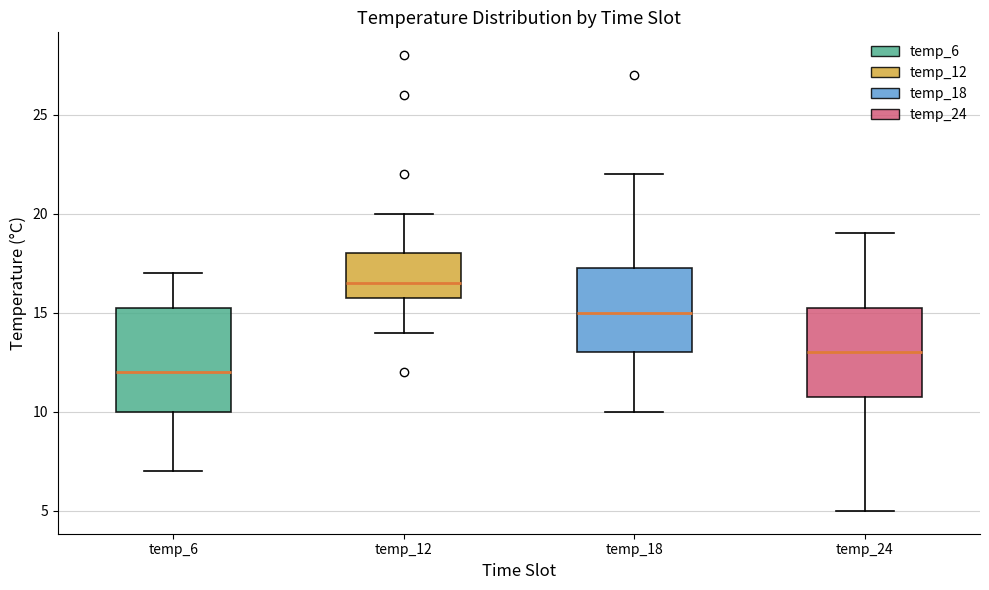

Reading left to right, read every box against the y-axis: the position of its median line, the range the box covers, and the ends of its whiskers. The values are not printed on the chart, so give them approximately, as read against the axis.

temp_6: median 12.0, box 10.0 to 15.5, whiskers 7.0 to 17.0
temp_12: median 16.5, box 16.0 to 18.0, whiskers 14.0 to 20.0
temp_18: median 15.0, box 13.0 to 17.5, whiskers 10.0 to 22.0
temp_24: median 13.0, box 11.0 to 15.5, whiskers 5.0 to 19.0